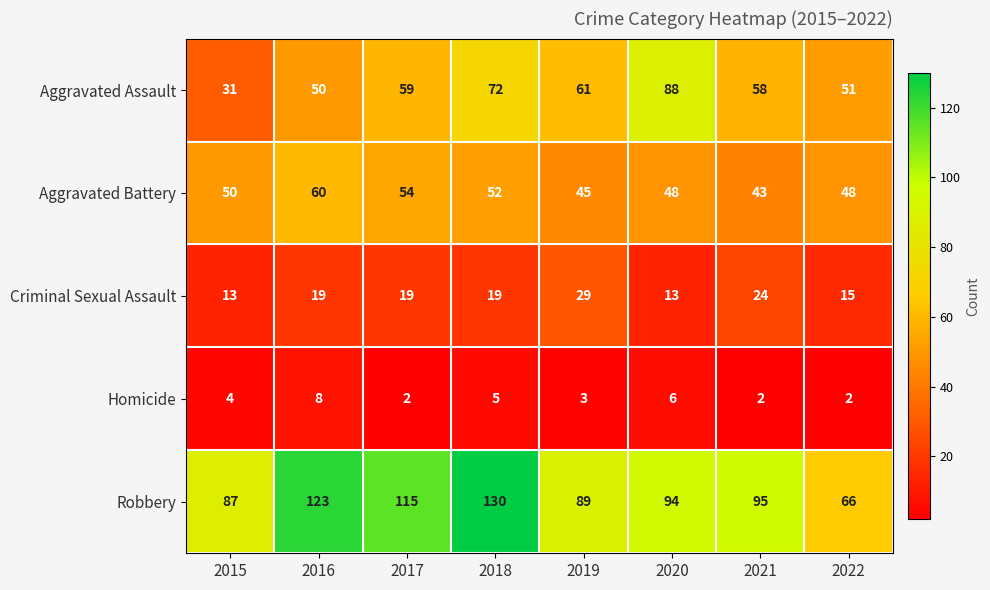

Is it true that Homicide equals 2 at 2018?

False